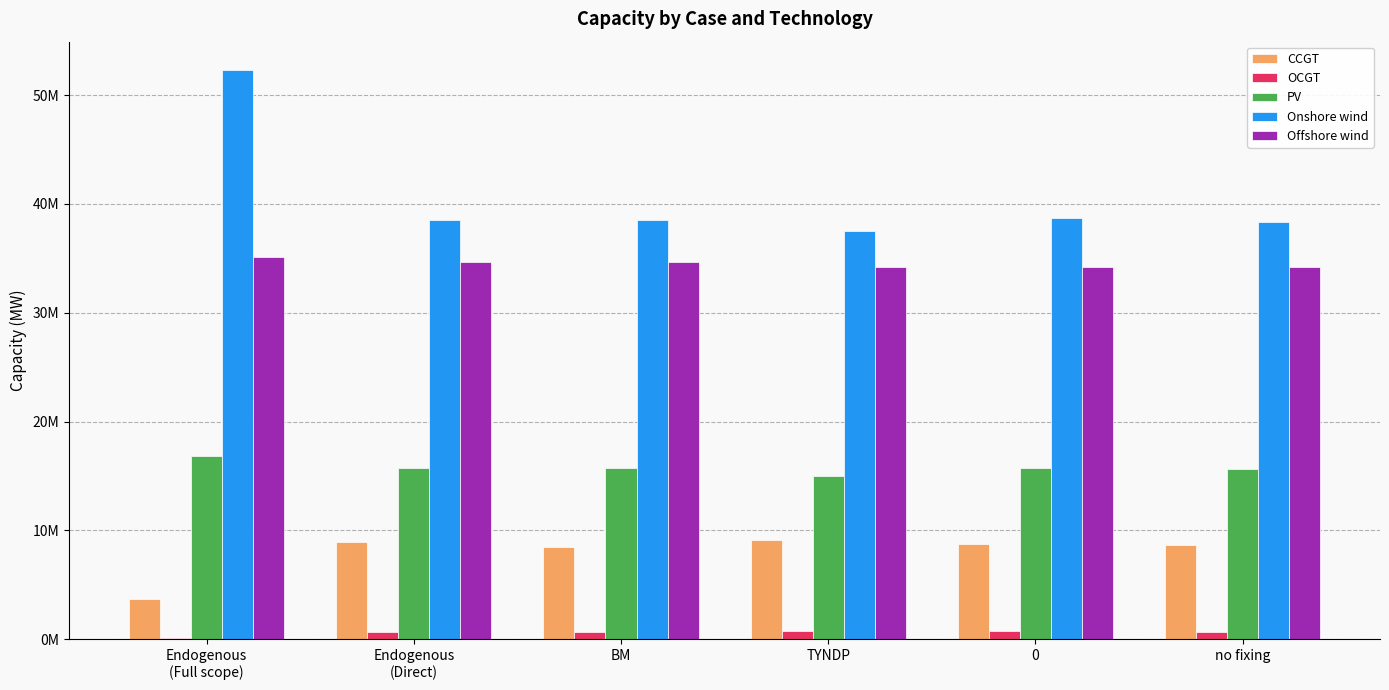

What is the highest value of the OCGT series?

756481.6